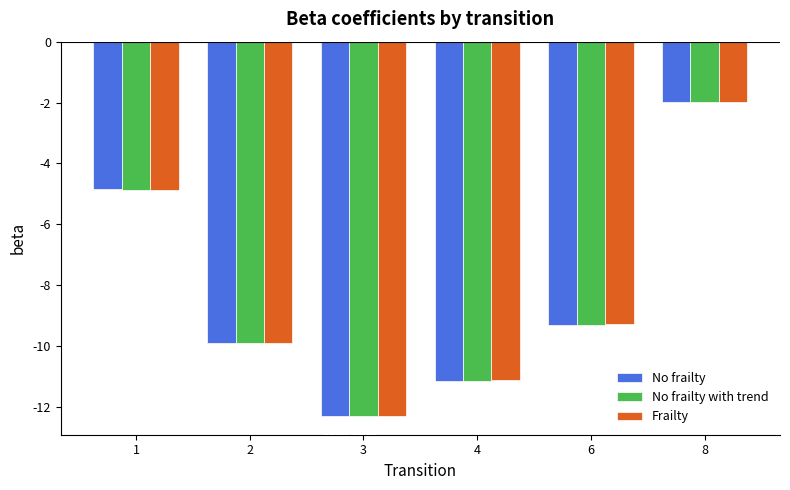

What is the difference between the No frailty with trend values at 8 and 1?

2.9